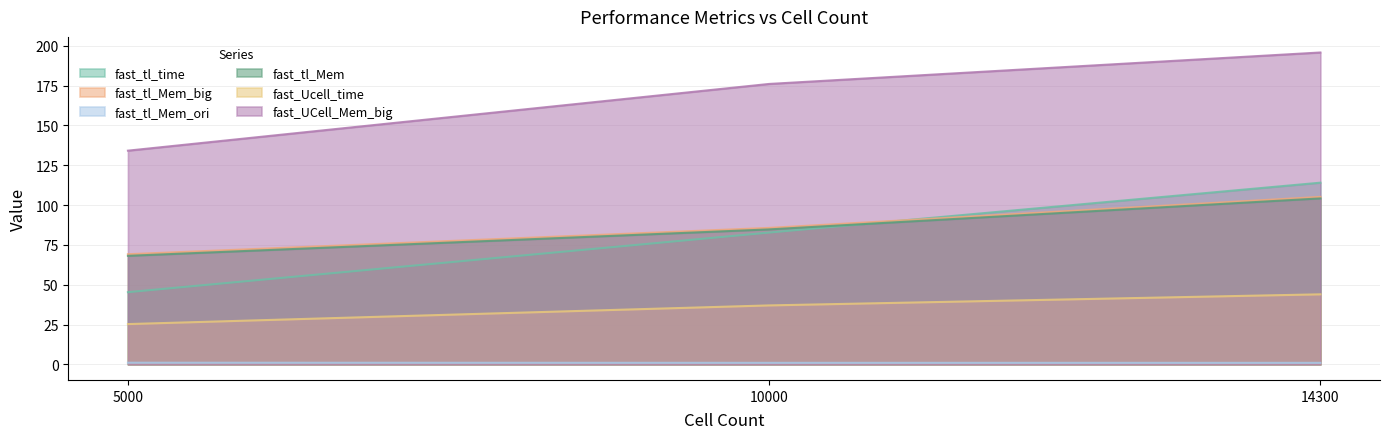

What is the highest value of the fast_tl_Mem_big series?

105.1